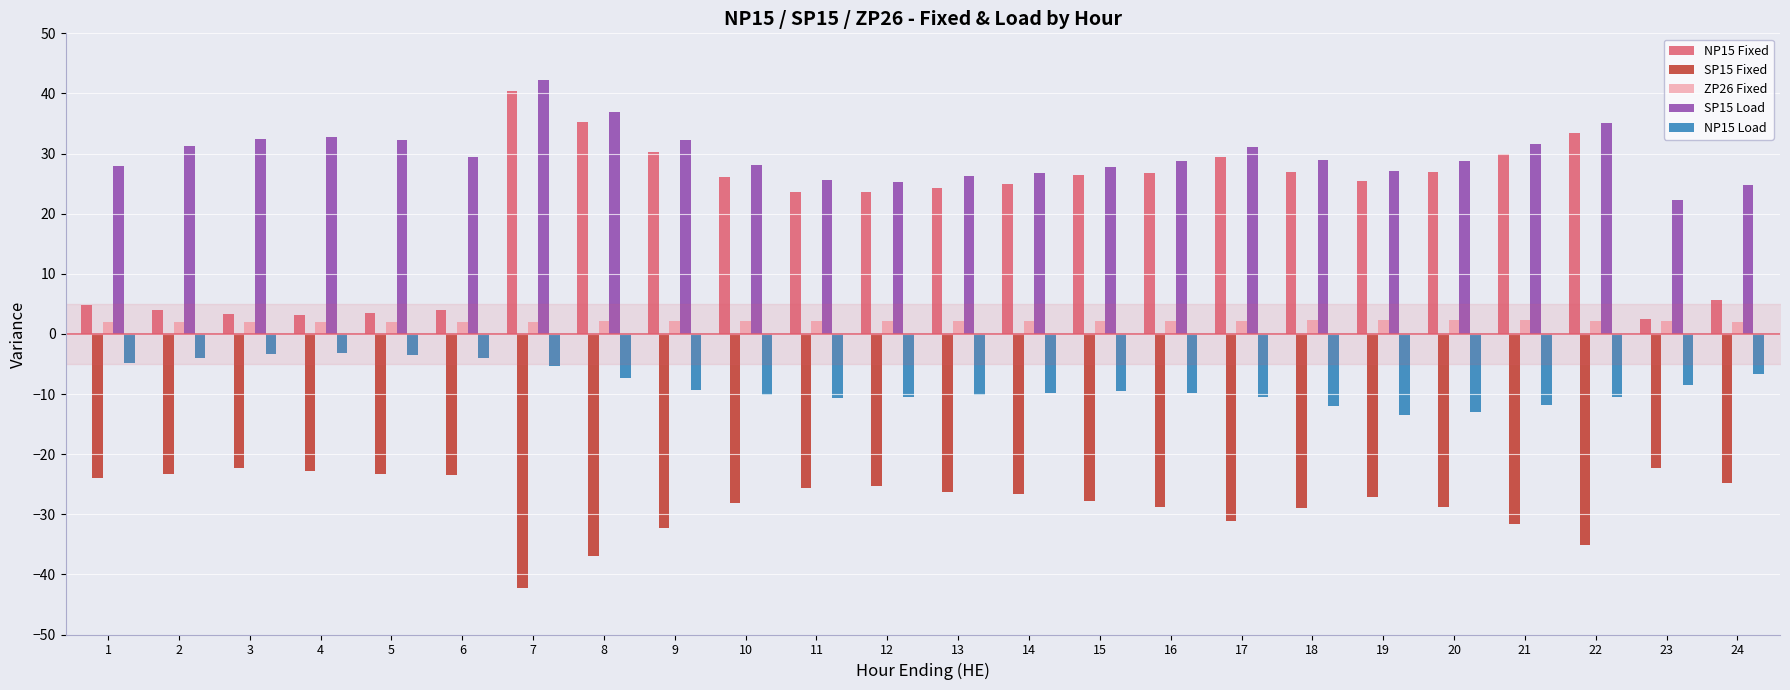

What is the difference between the maximum and minimum values in the NP15 Fixed series?

37.8